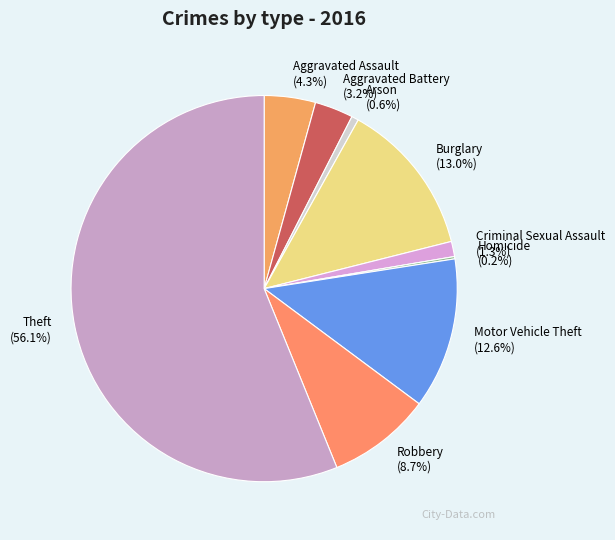

Which category has the biggest portion of the pie?

Theft